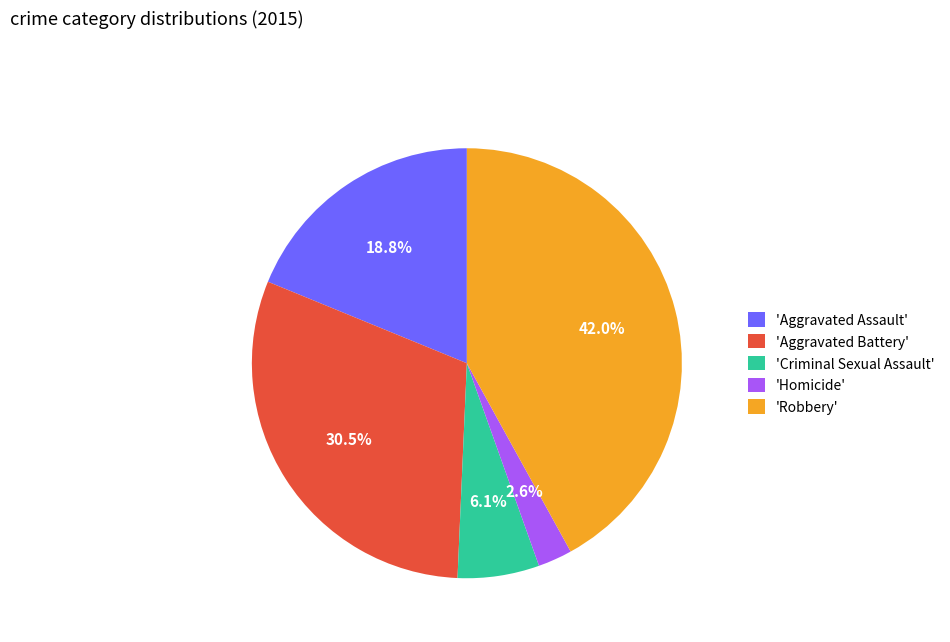

To the nearest percent, what is the difference between the largest and smallest slice percentages?

39%